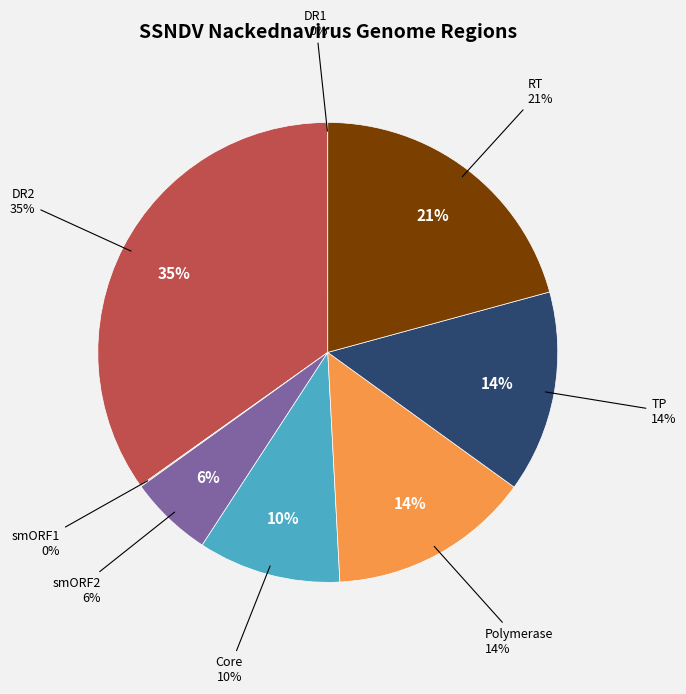

What percentage is NOT represented by TP?

85.8%